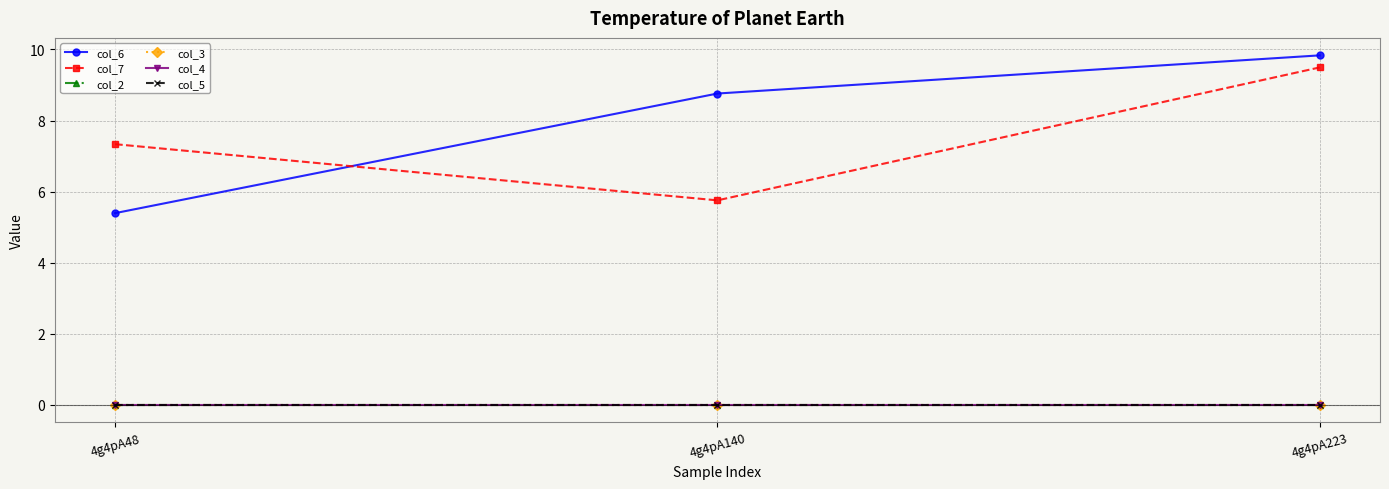

Reading left to right, what are all the values shown in this chart?

col_6: 5.4	8.8	9.8
col_7: 7.3	5.8	9.5
col_2: 0.0	0.0	0.0
col_3: 0.0	0.0	0.0
col_4: 0.0	0.0	0.0
col_5: 0.0	0.0	0.0